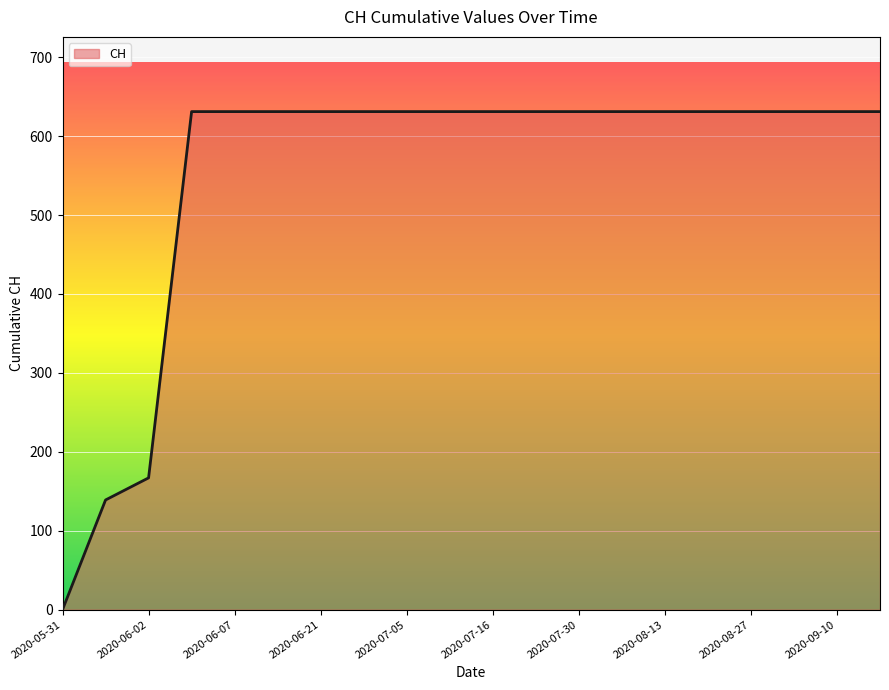

What is the greatest value displayed?

631